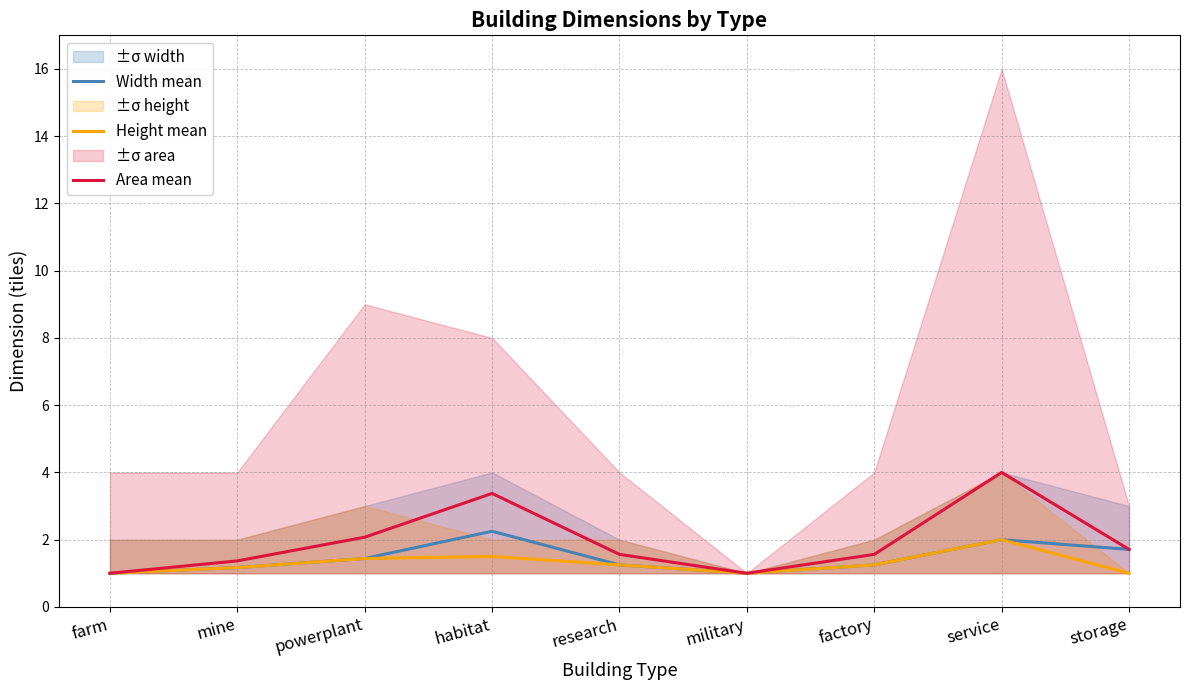

The value of Area mean at farm is 0.3. True or false?

False